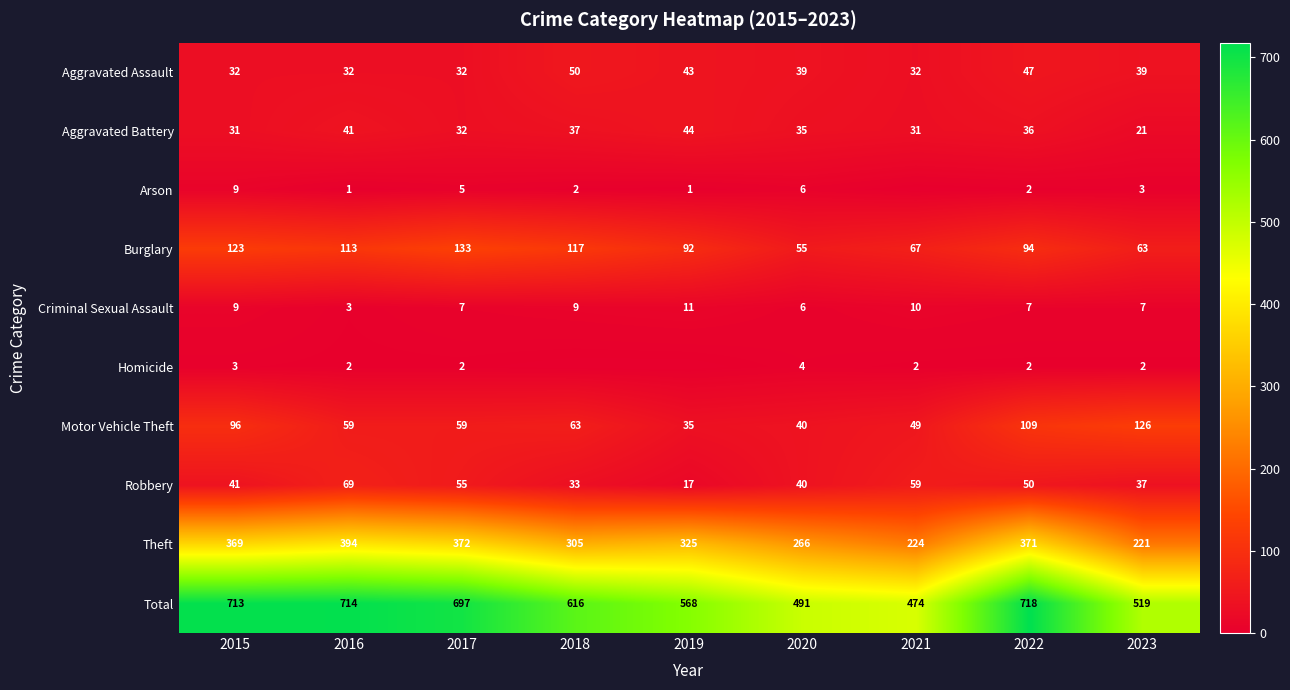

How many data points in Arson are less than 2?

3